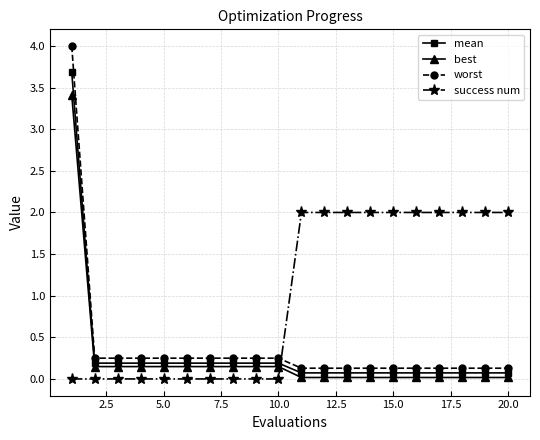

True or false: mean and best intersect in this chart.

False